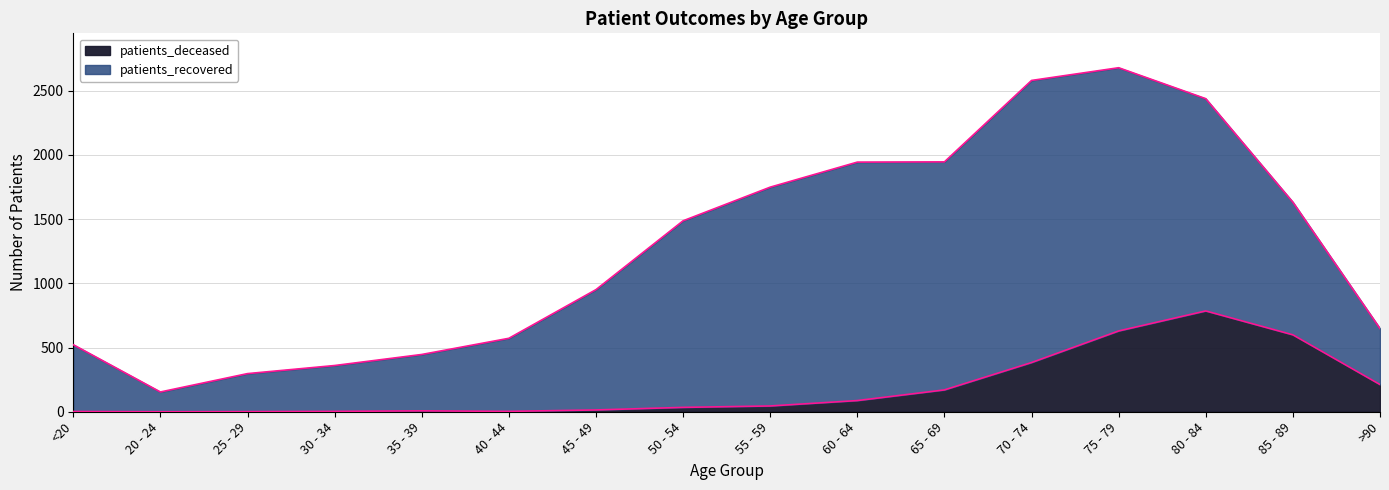

What is the change in value from <20 to 85 - 89?

+597